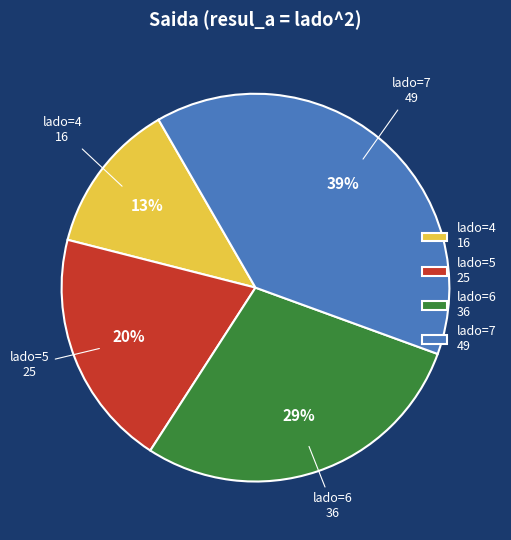

Rank the categories by value from lowest to highest.

lado=4, lado=5, lado=6, lado=7